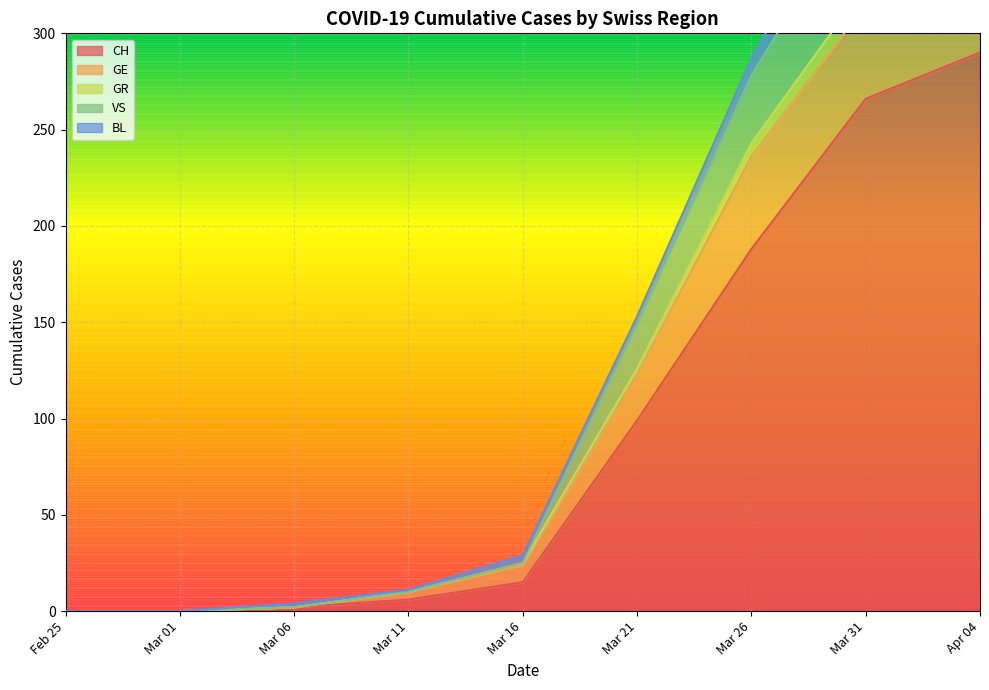

Is it true that CH equals 266 at Mar 31?

True